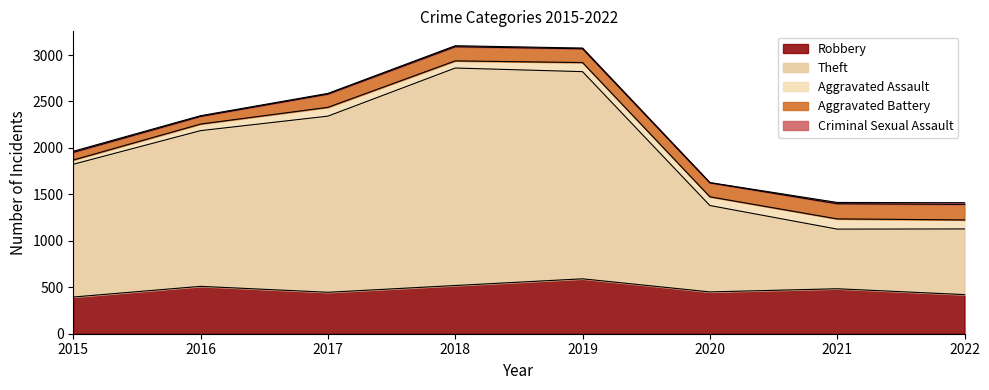

How many series are shown in this chart?

5